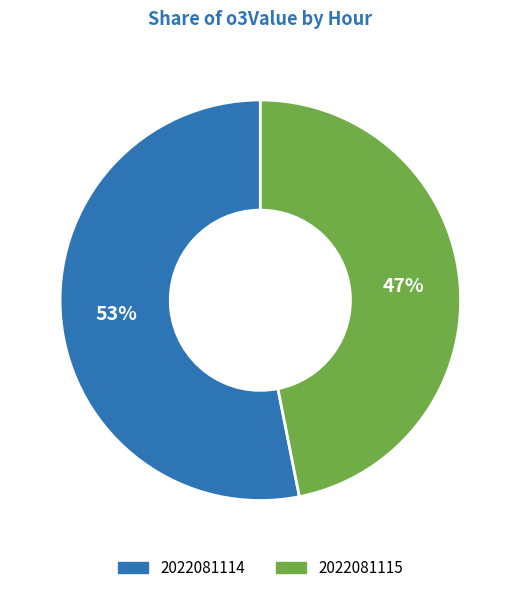

Count the number of slices in the pie.

2